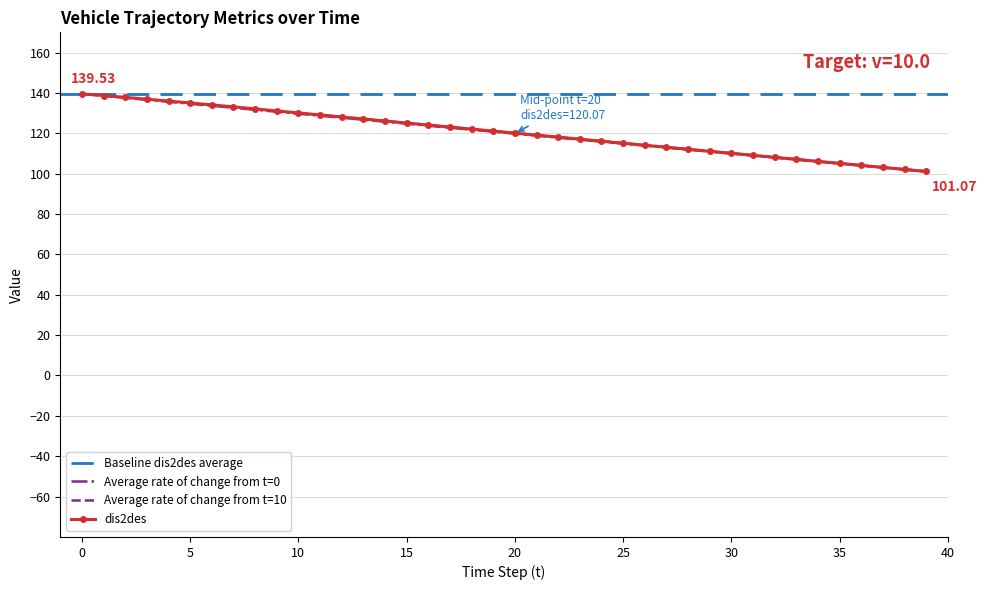

True or false: x has a value of 179.7 at 4.

False